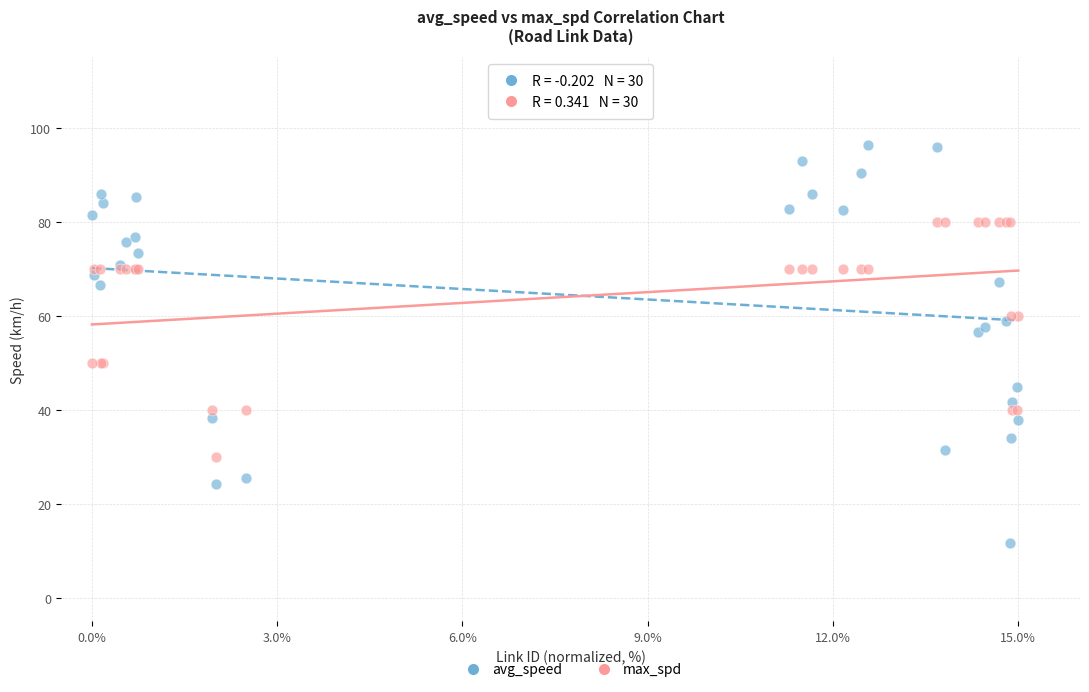

Which series reaches the minimum Y coordinate?

avg_speed